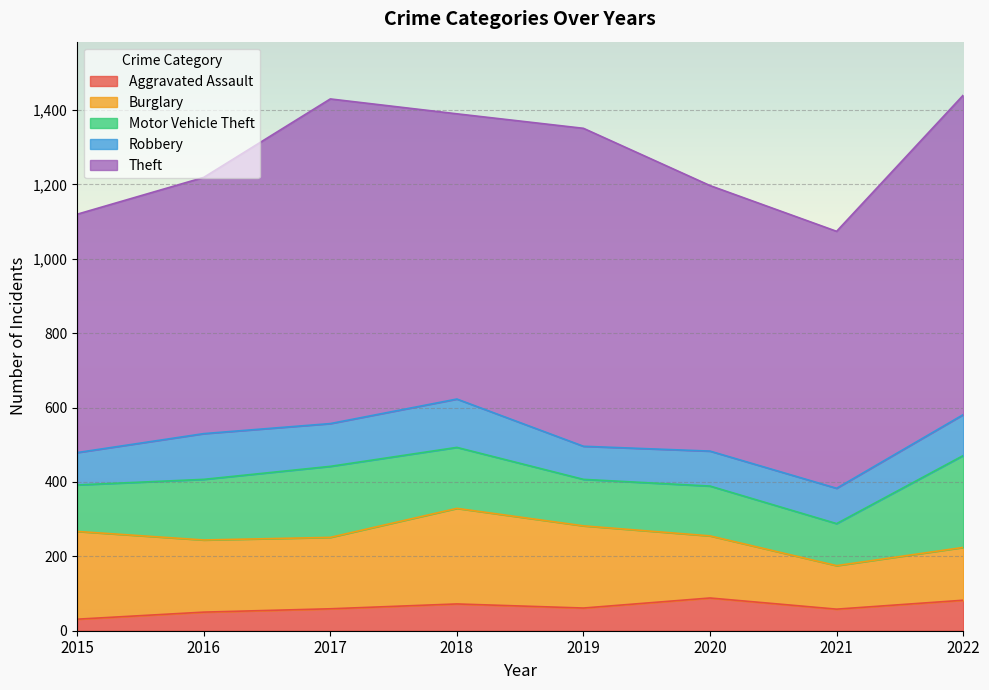

Rank the categories by Motor Vehicle Theft value from lowest to highest.

2021, 2015, 2019, 2020, 2016, 2018, 2017, 2022